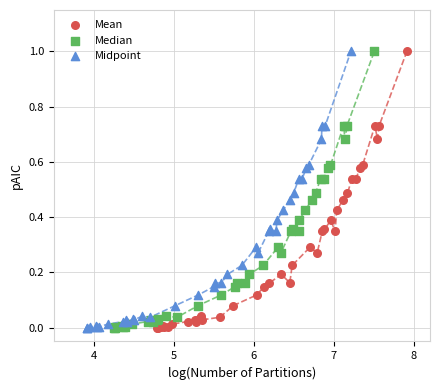

What are all the series names shown in the legend?

Mean, Median, Midpoint